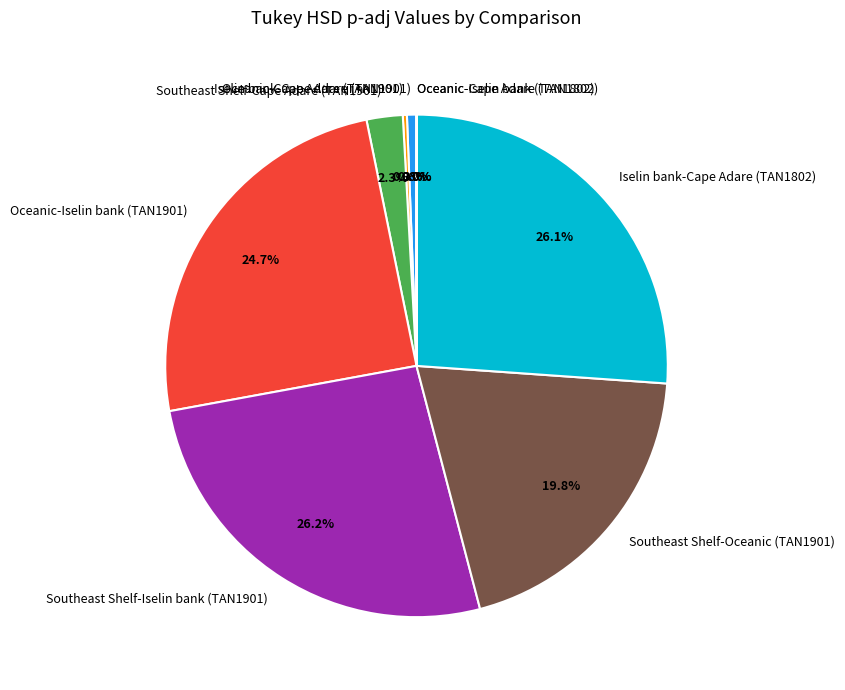

Which has a higher value, Southeast Shelf-Iselin bank (TAN1901) or Oceanic-Iselin bank (TAN1901)?

Southeast Shelf-Iselin bank (TAN1901)